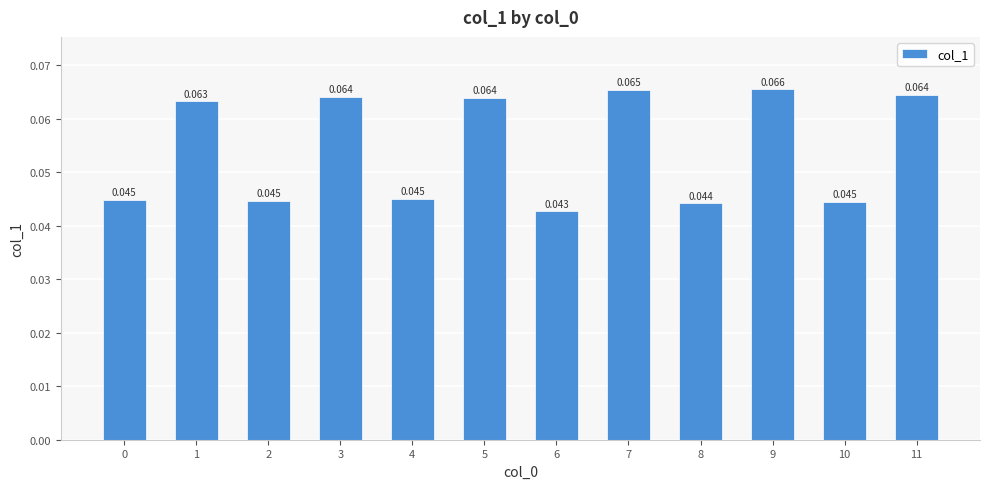

Are the bars horizontal?

No